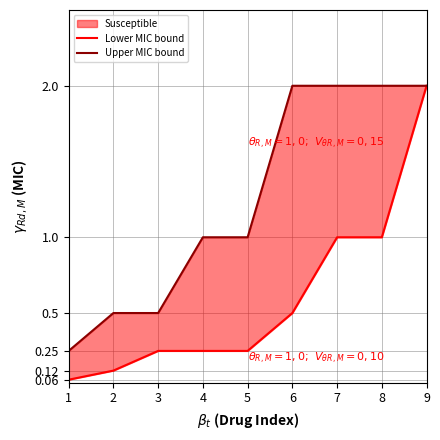

Reading left to right, what are all the values shown in this chart?

Lower MIC bound: 1=0.1	2=0.1	3=0.2	4=0.2	5=0.2	6=0.5	7=1.0	8=1.0	9=2.0
Upper MIC bound: 1=0.2	2=0.5	3=0.5	4=1.0	5=1.0	6=2.0	7=2.0	8=2.0	9=2.0